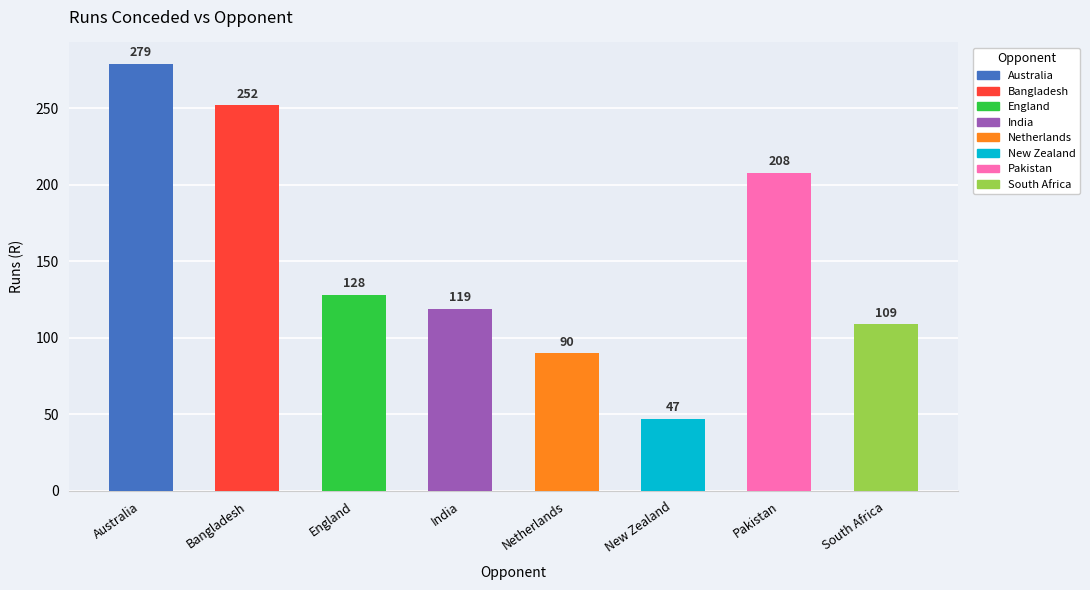

Reading left to right, what are all the values shown in this chart?

279	252	128	119	90	47	208	109